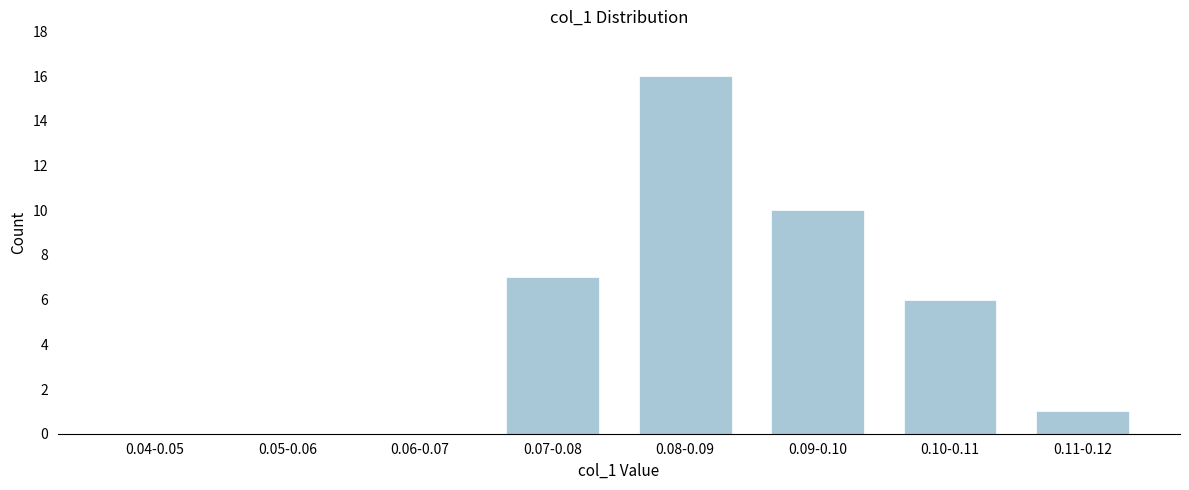

Reading left to right, what are all the values shown in this chart?

0.04-0.05=0	0.05-0.06=0	0.06-0.07=0	0.07-0.08=7	0.08-0.09=16	0.09-0.10=10	0.10-0.11=6	0.11-0.12=1